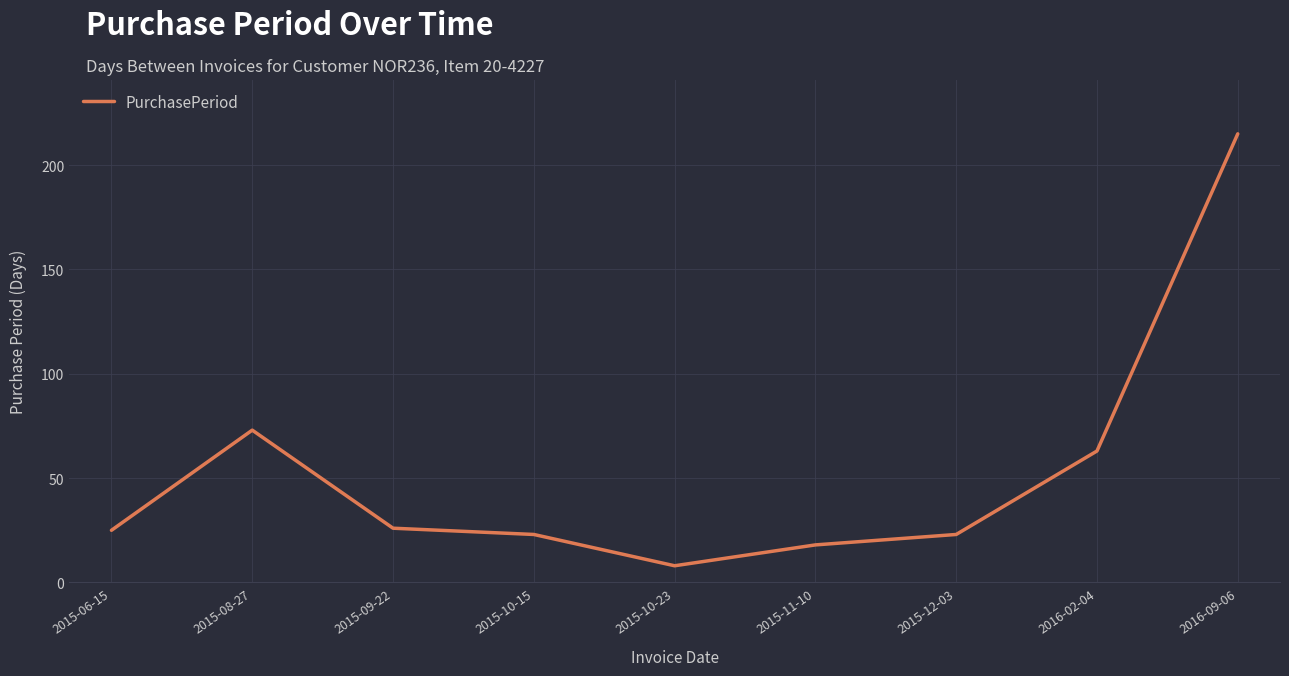

True or false: the data shows 73 at 2015-08-27.

True